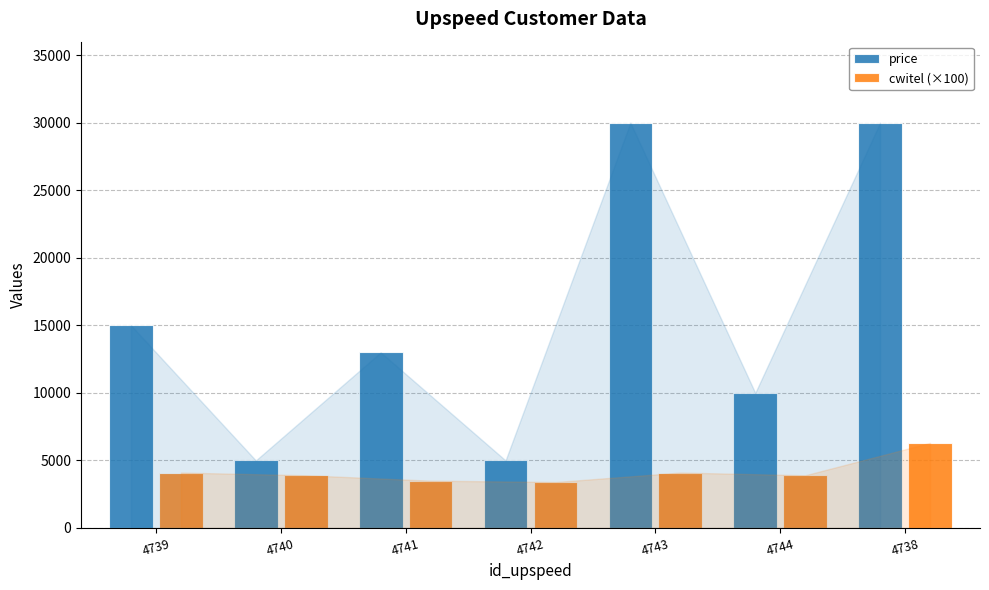

Is it true that cwitel (×100) equals 3500 at 4741?

True